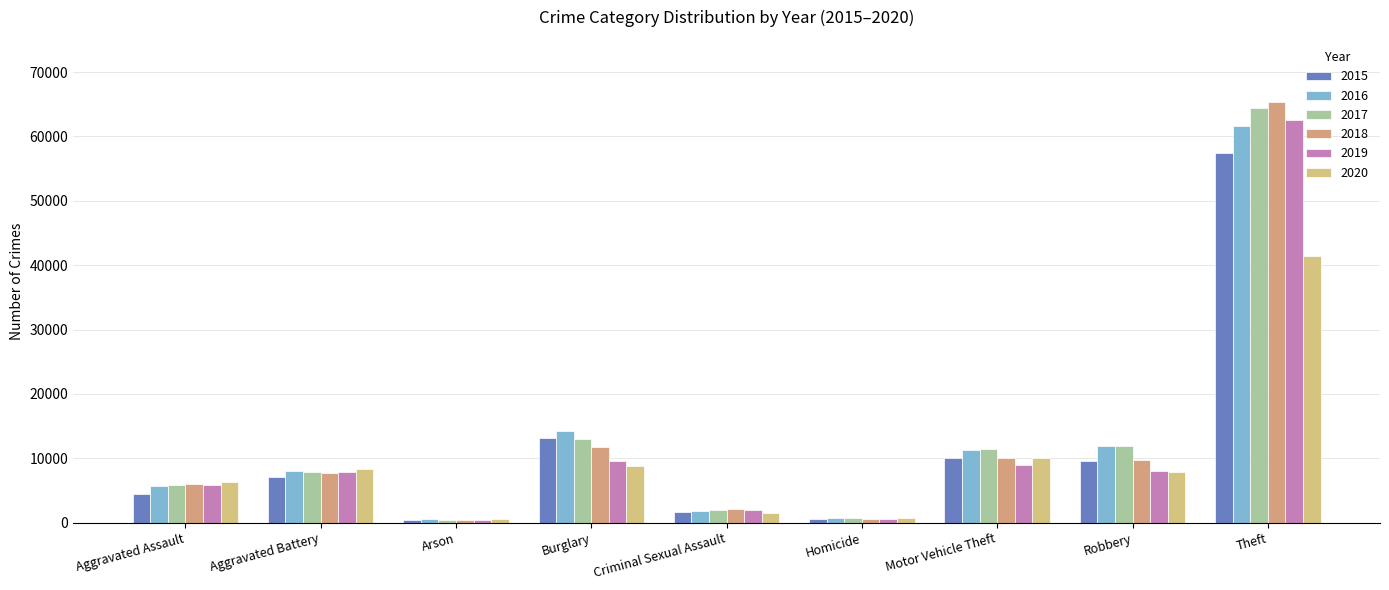

Reading left to right, extract all data points from this chart.

2015: Aggravated Assault=4480	Aggravated Battery=7018	Arson=448	Burglary=13184	Criminal Sexual Assault=1715	Homicide=496	Motor Vehicle Theft=10068	Robbery=9638	Theft=57353
2016: Aggravated Assault=5713	Aggravated Battery=8085	Arson=515	Burglary=14289	Criminal Sexual Assault=1871	Homicide=786	Motor Vehicle Theft=11285	Robbery=11960	Theft=61625
2017: Aggravated Assault=5793	Aggravated Battery=7845	Arson=444	Burglary=13001	Criminal Sexual Assault=1995	Homicide=672	Motor Vehicle Theft=11380	Robbery=11881	Theft=64386
2018: Aggravated Assault=6002	Aggravated Battery=7734	Arson=373	Burglary=11747	Criminal Sexual Assault=2055	Homicide=588	Motor Vehicle Theft=9985	Robbery=9681	Theft=65290
2019: Aggravated Assault=5841	Aggravated Battery=7858	Arson=376	Burglary=9639	Criminal Sexual Assault=1931	Homicide=499	Motor Vehicle Theft=8978	Robbery=7995	Theft=62498
2020: Aggravated Assault=6265	Aggravated Battery=8320	Arson=588	Burglary=8758	Criminal Sexual Assault=1508	Homicide=787	Motor Vehicle Theft=9962	Robbery=7855	Theft=41350